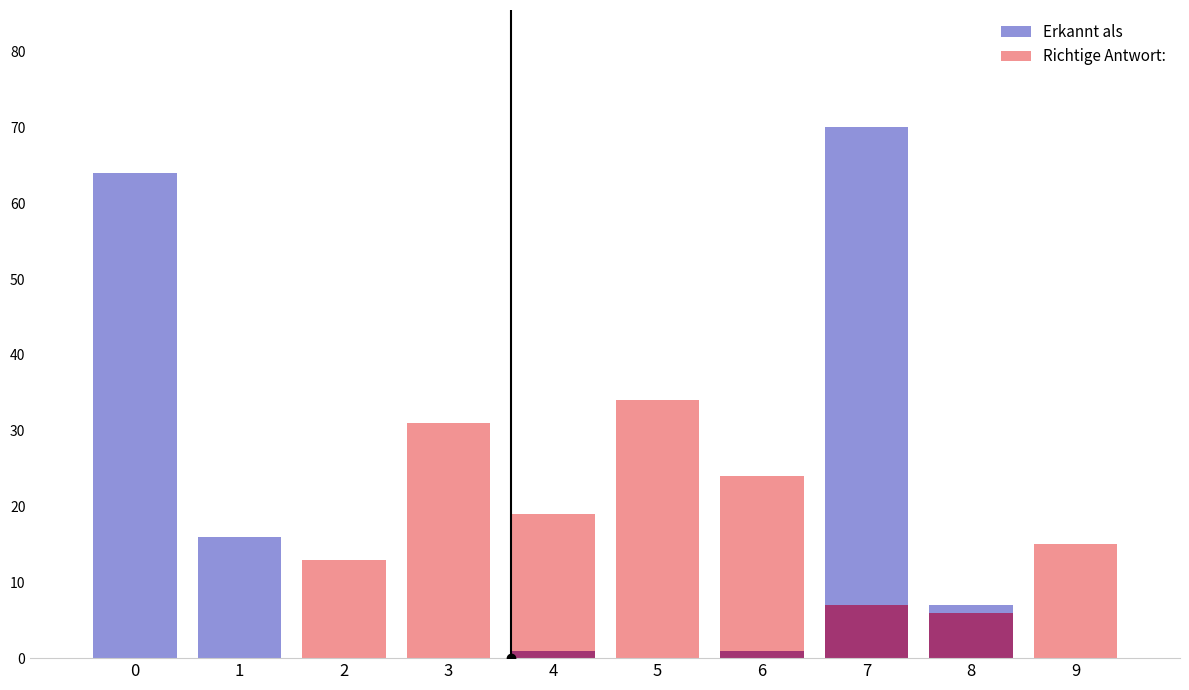

True or false: Erkannt als has a value of 3 at 8.

False